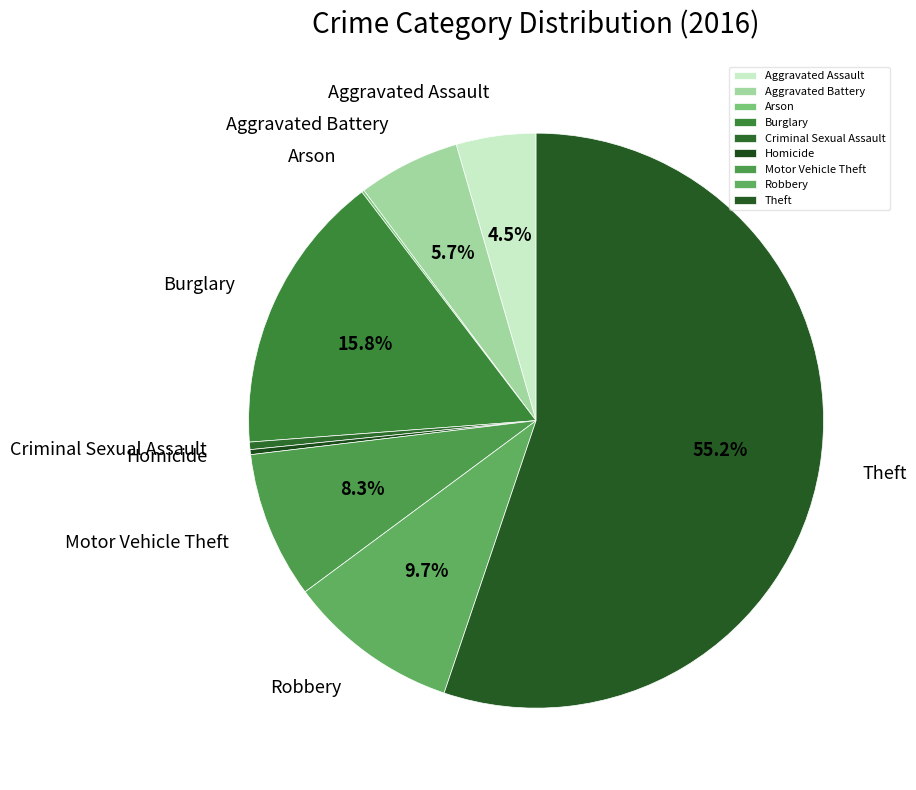

Does Theft represent more than half of the total?

Yes